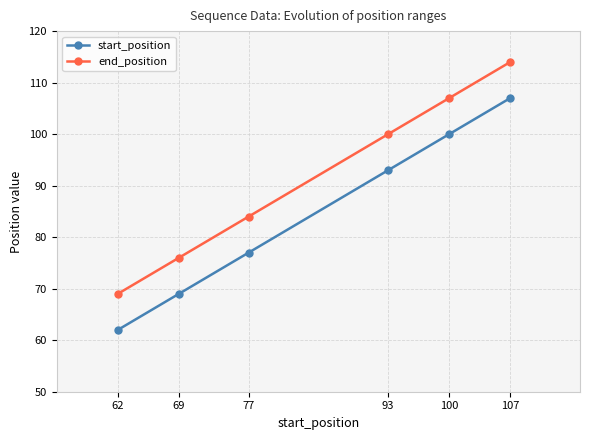

What is the value of the end_position point at the 1st from the left?

69